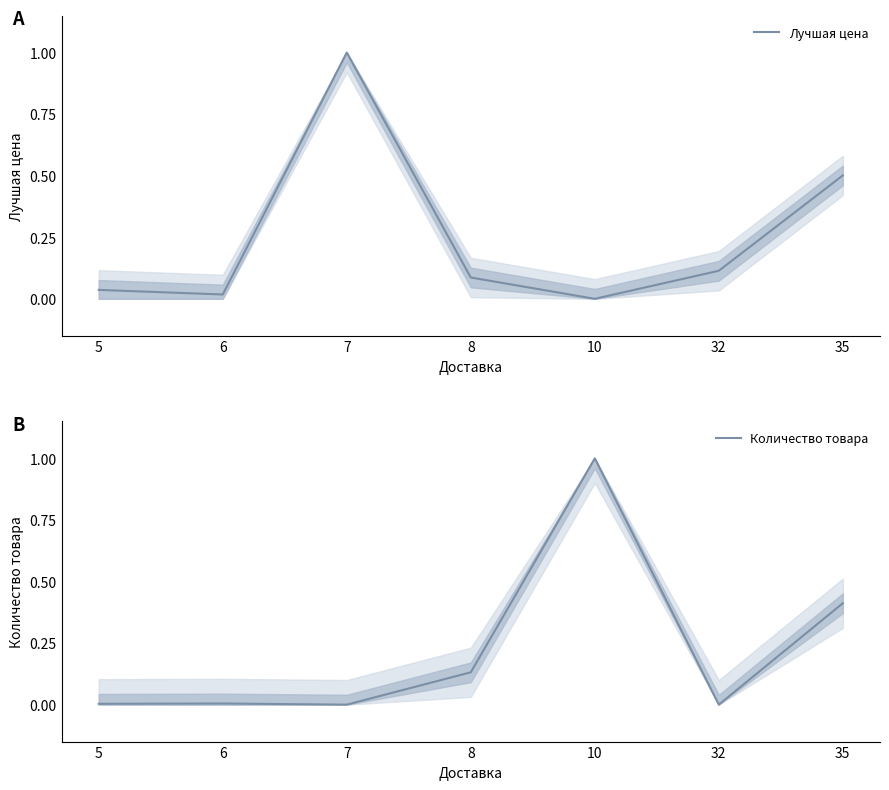

True or false: Количество товара has a value of 0.1 at 8.

True